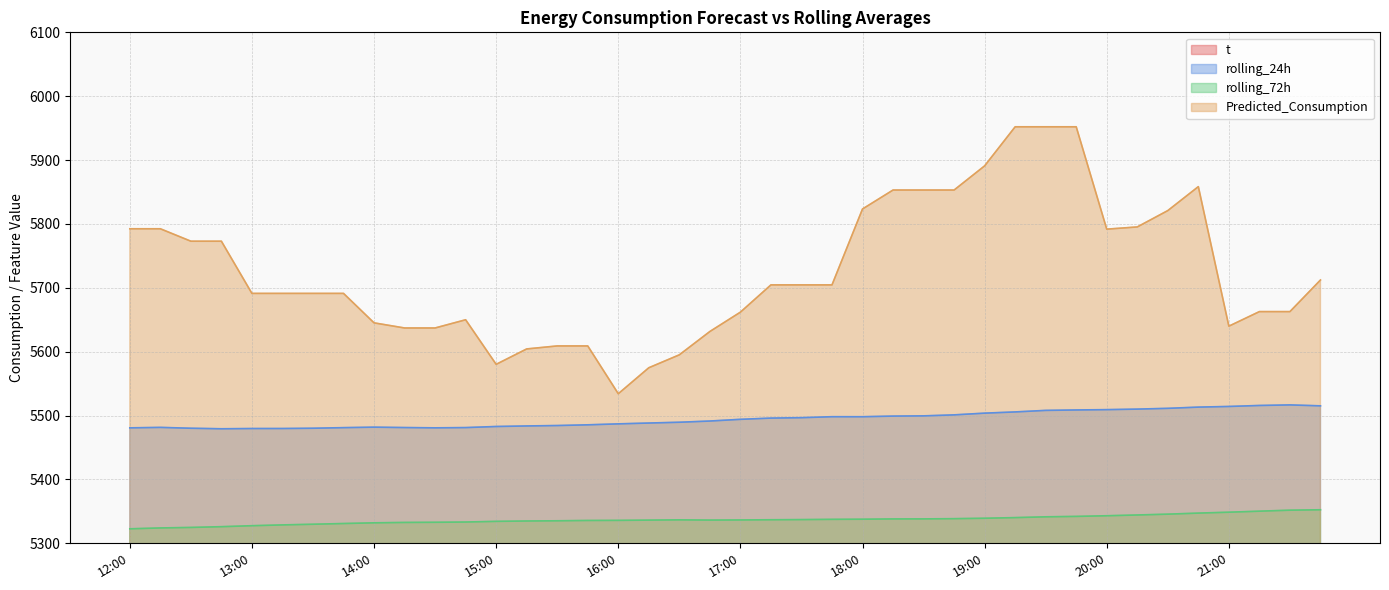

What is the sum of all rolling_24h values?

219776.5